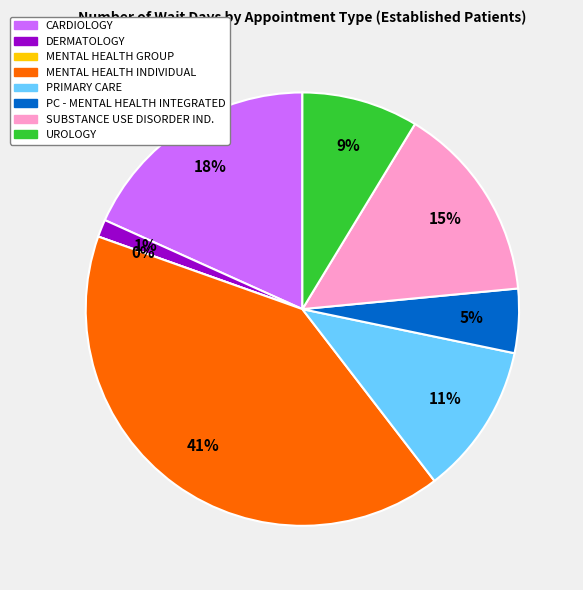

To the nearest percent, what portion does UROLOGY represent?

9%